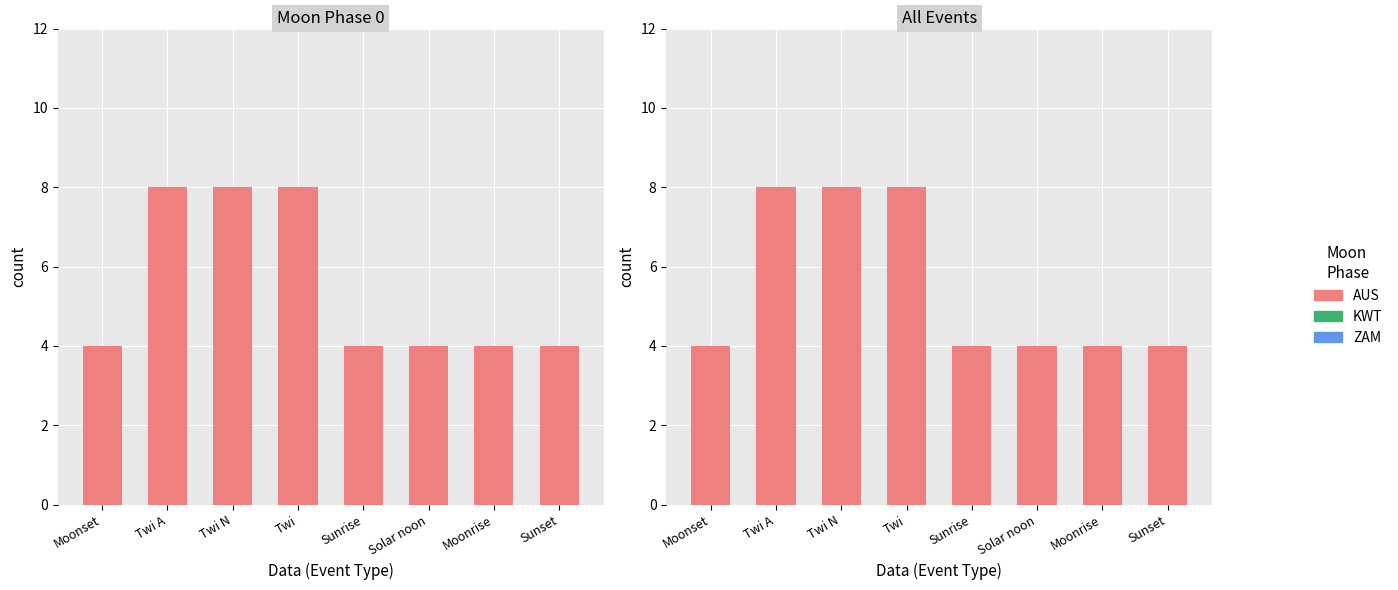

Reading left to right, transcribe all the data shown in this chart.

AUS: 4	8	8	8	4	4	4	4
KWT: 0	0	0	0	0	0	0	0
ZAM: 0	0	0	0	0	0	0	0